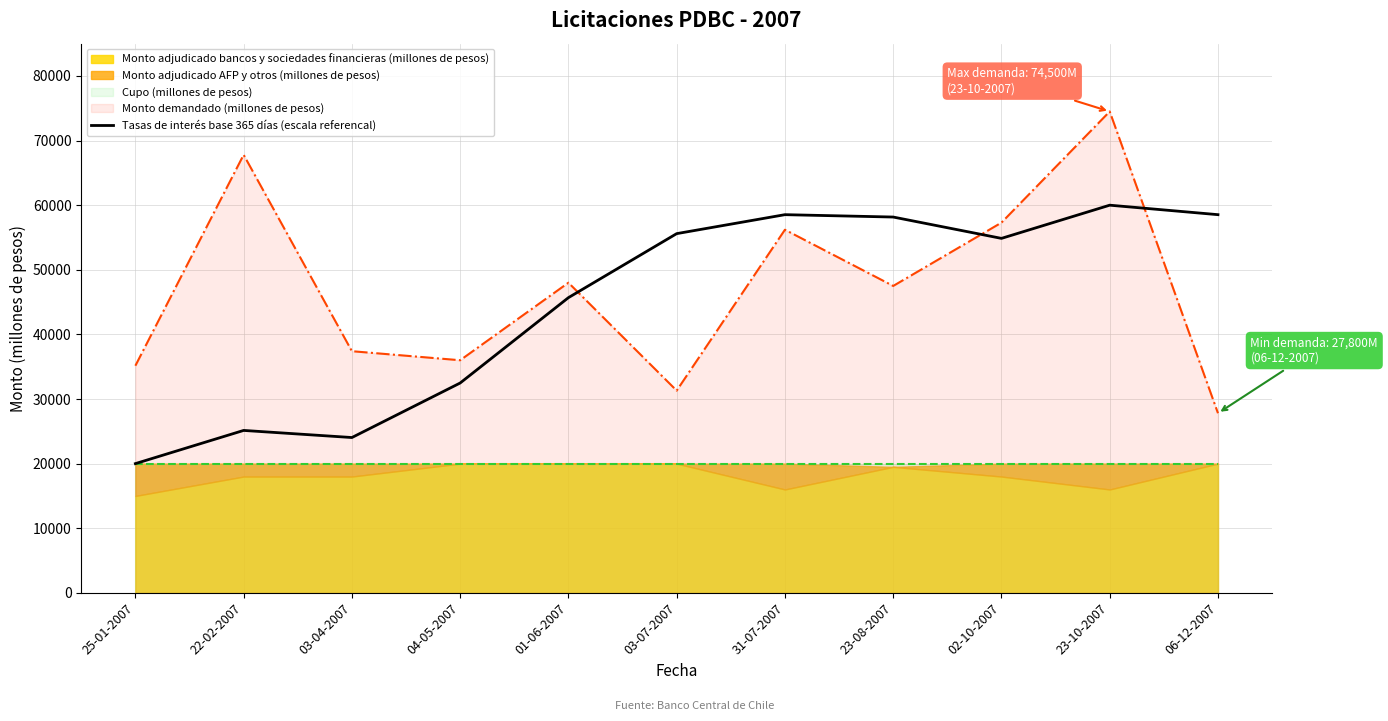

Which has a higher value, 23-10-2007 or 01-06-2007?

23-10-2007